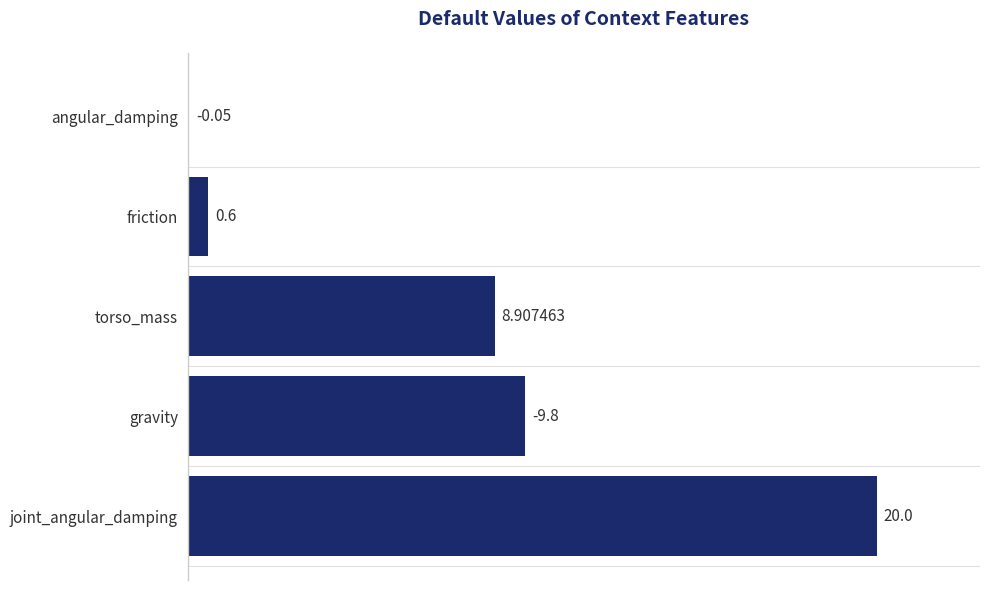

What is the sum of the values at joint_angular_damping and friction?

20.6